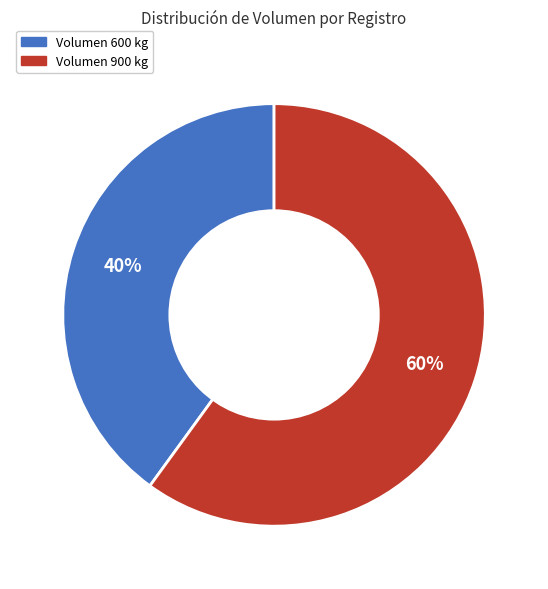

Does any single category account for the majority?

Yes